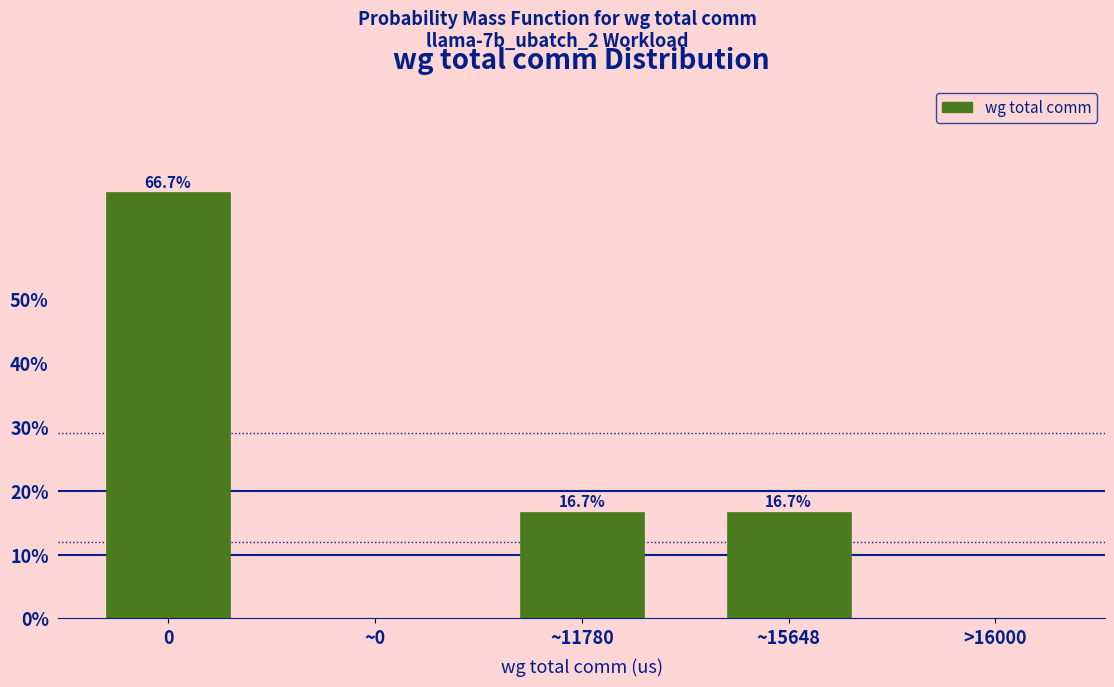

Reading right to left, what are all the values shown in this chart?

>16000=0.0	~15648=16.7	~11780=16.7	~0=0.0	0=66.7